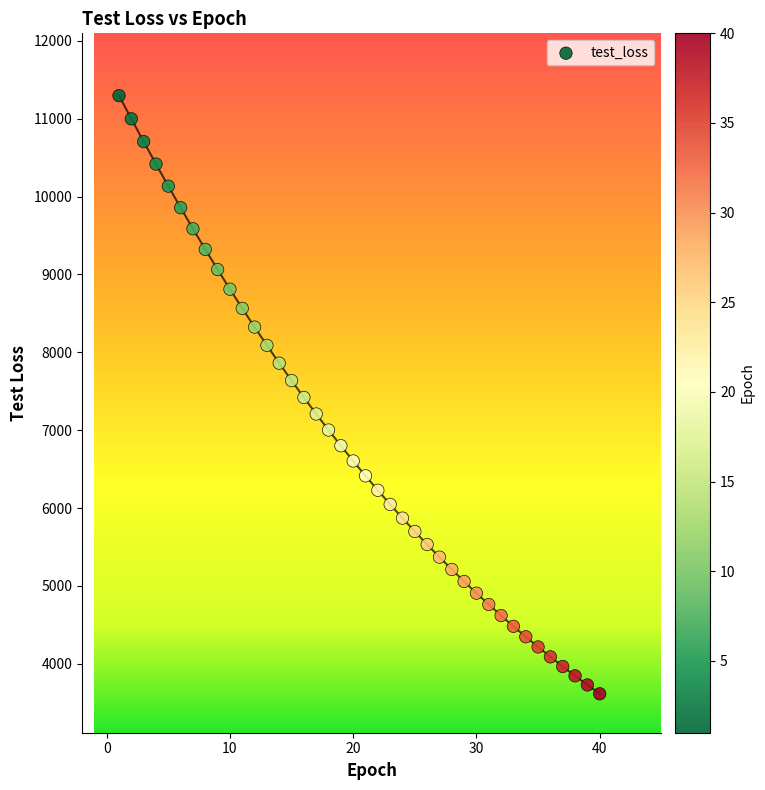

What is the range of X values (max minus min)?

39.0